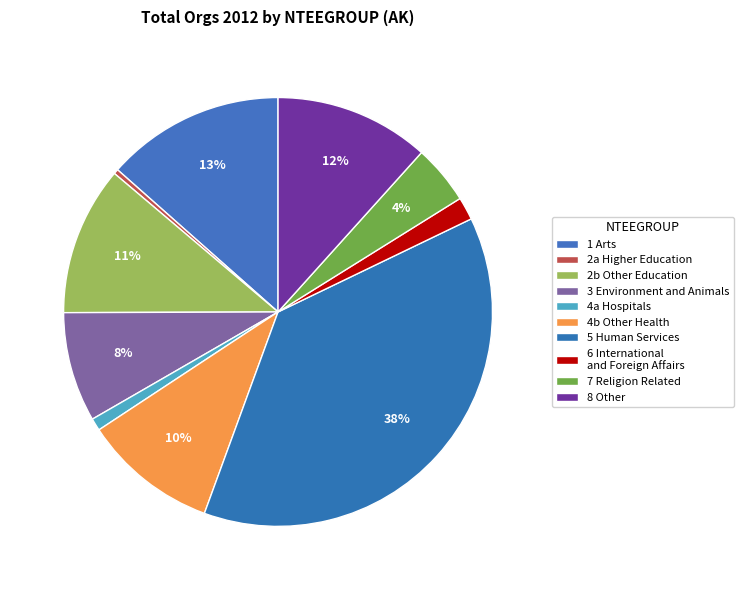

How many slices are in this pie chart?

10